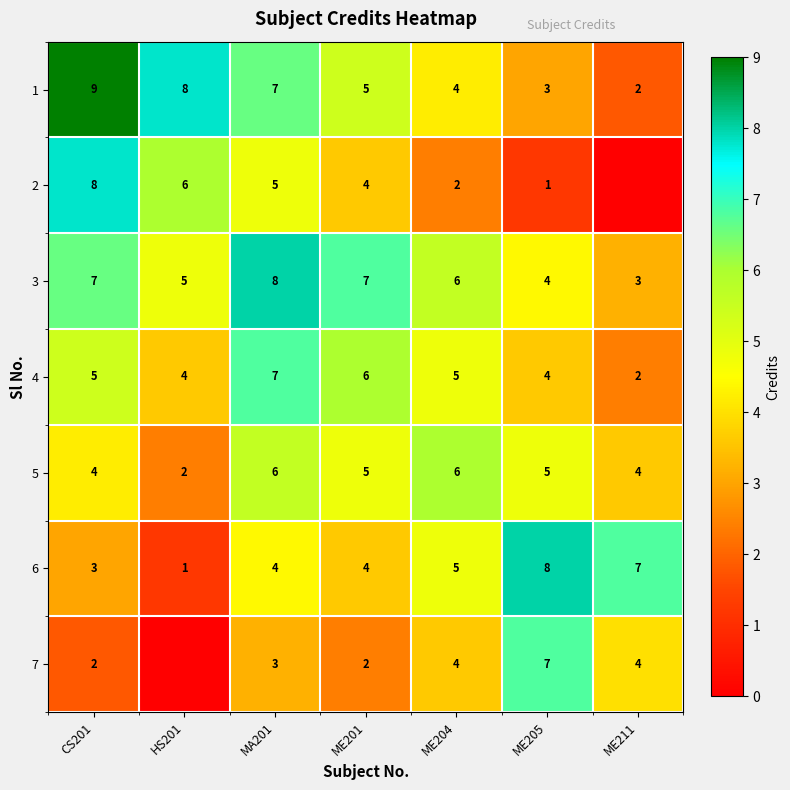

At which label does 3 reach its peak?

MA201